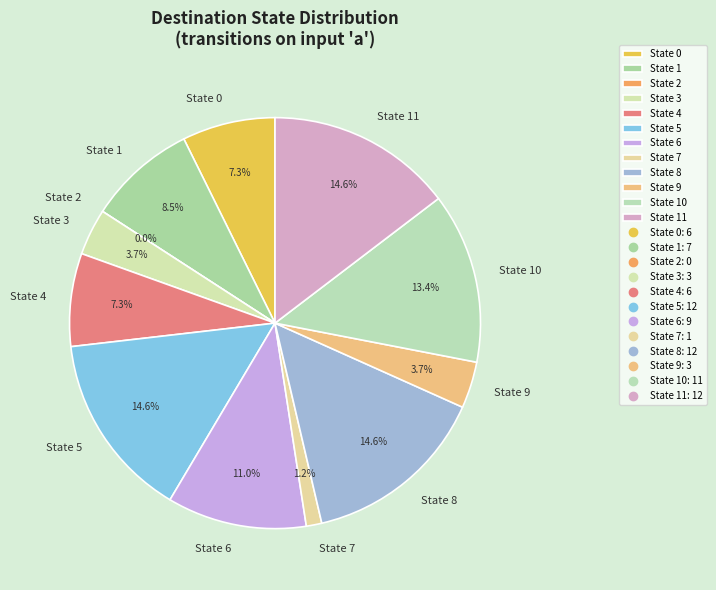

Is there a majority slice in this chart?

No